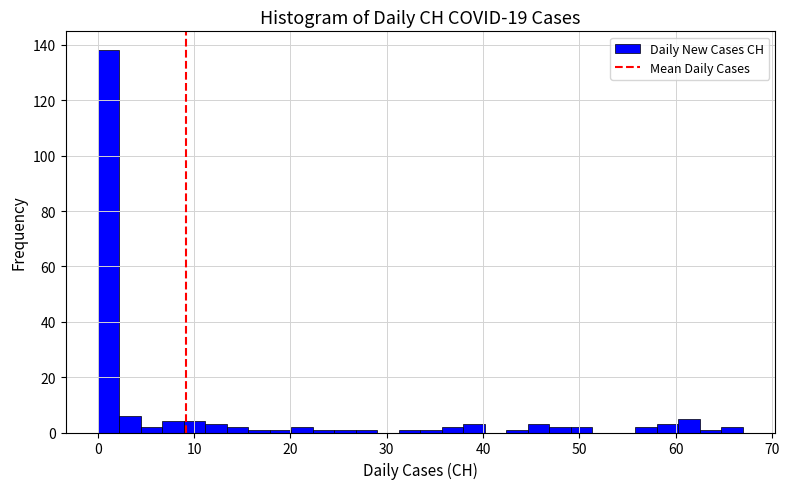

Around what value on the x-axis is the tallest bar? Give the approximate position of its centre, as read against the axis.

1